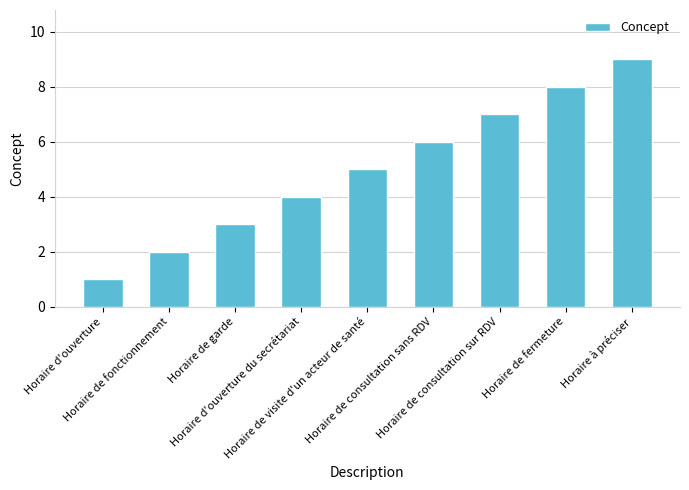

What is the label of the 5th bar from the right?

Horaire de visite d'un acteur de santé